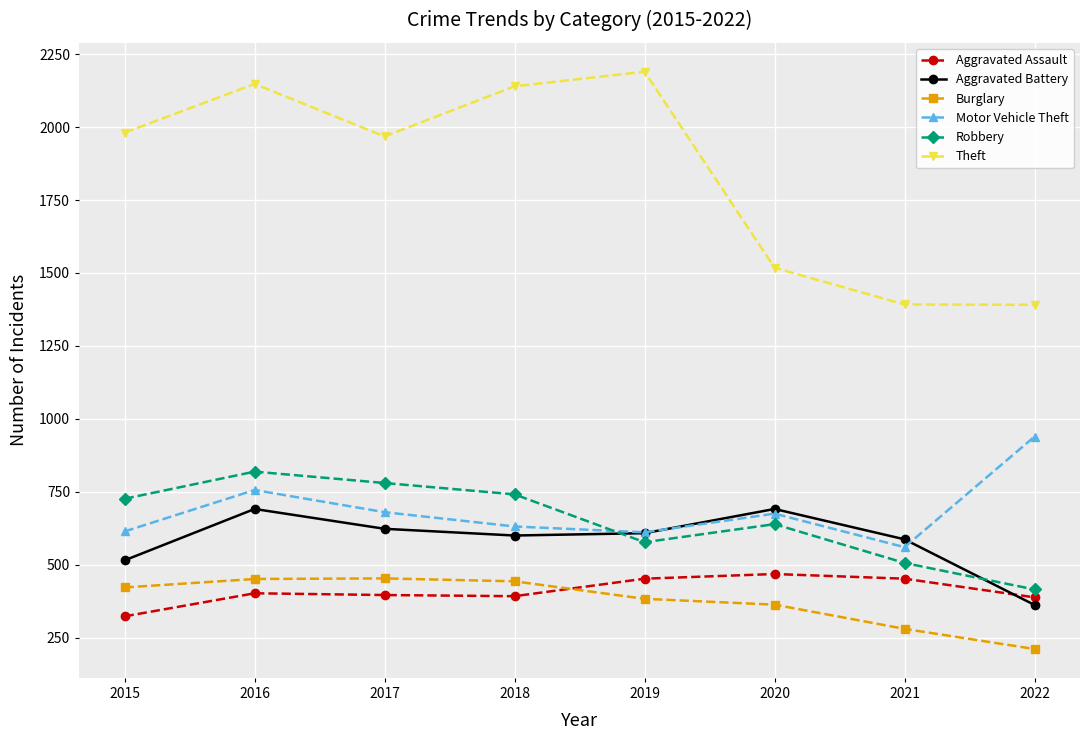

True or false: Motor Vehicle Theft and Burglary intersect in this chart.

False